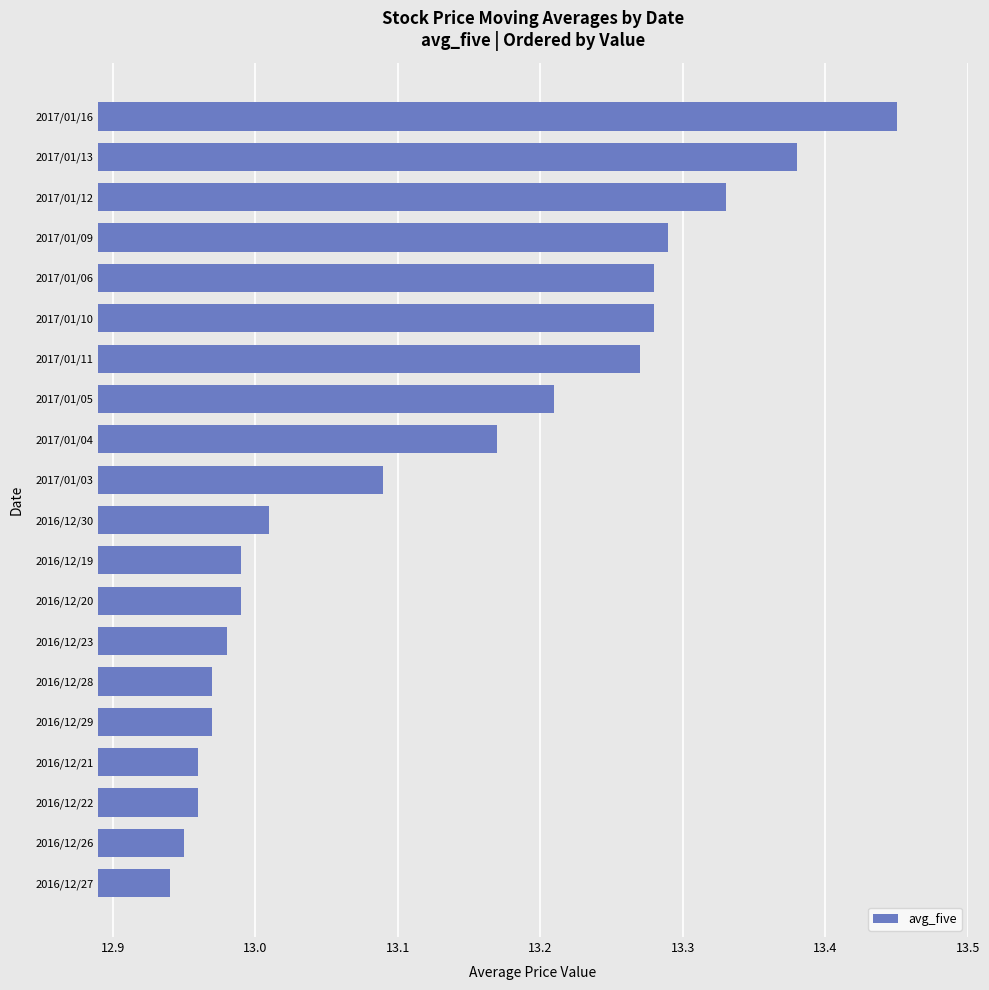

True or false: the data shows 9.1 at 2017/01/11.

False